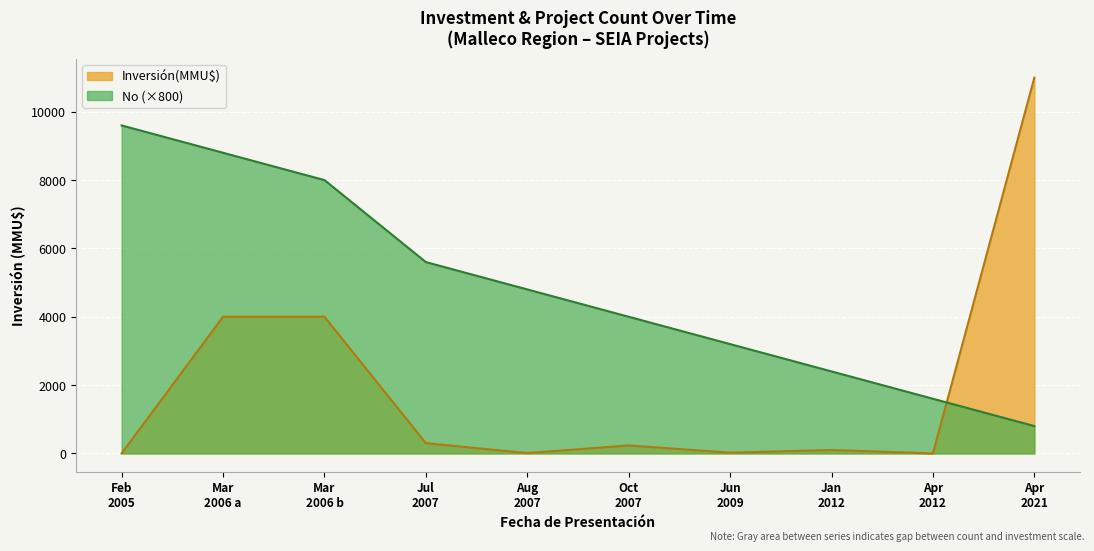

How many lines are shown in the chart?

2